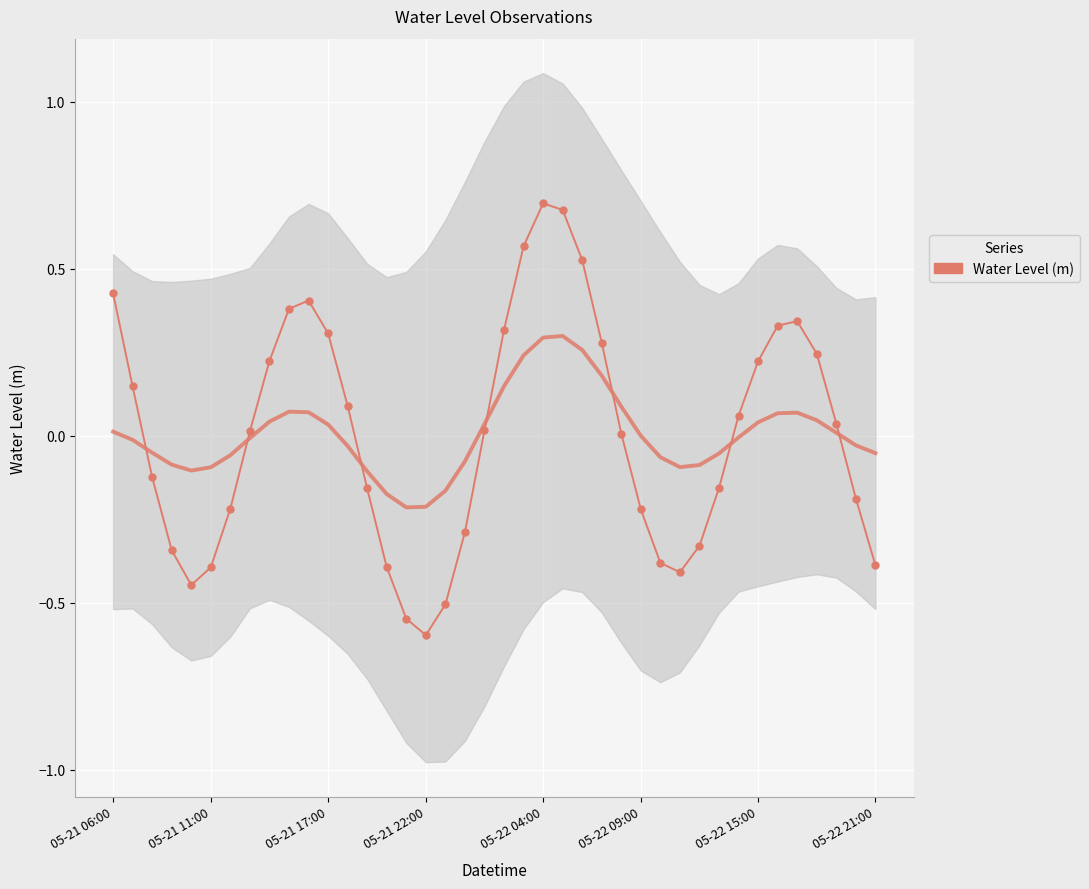

How many series are shown in this chart?

1